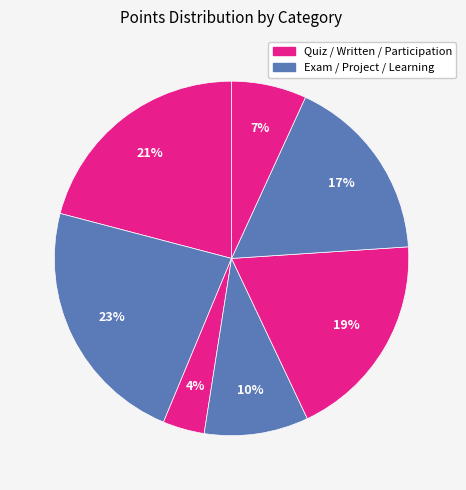

Is there a majority slice in this chart?

No